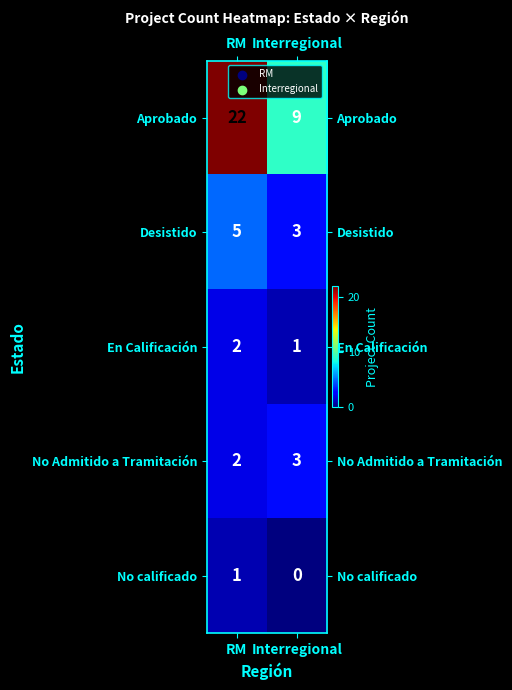

Which series has the largest total across all categories?

Aprobado